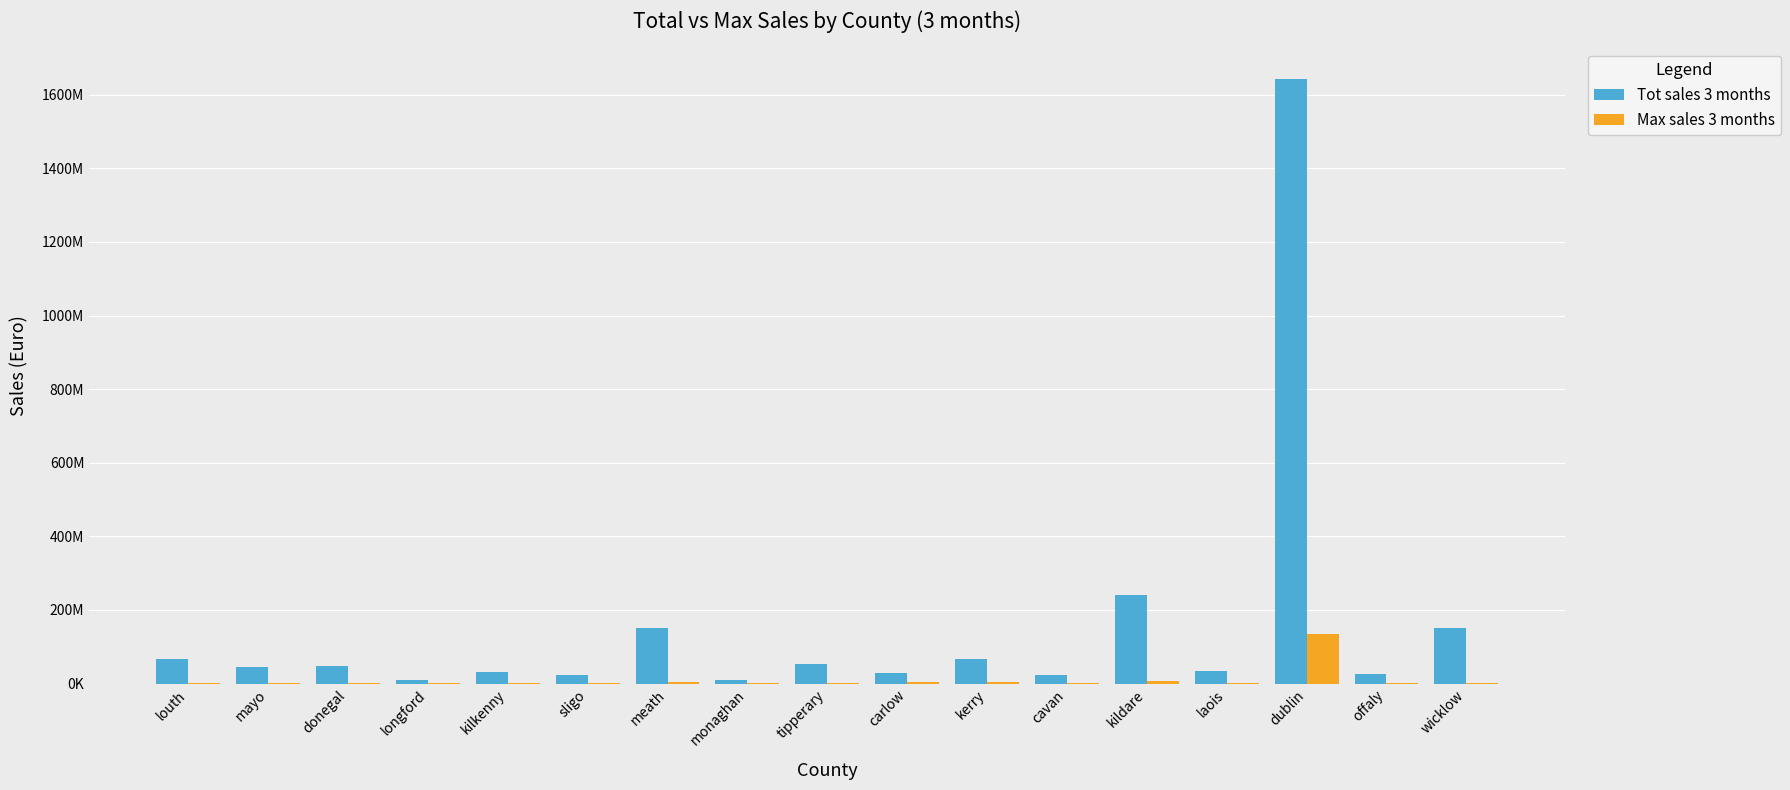

Reading right to left, list all the values displayed in this chart.

Tot sales 3 months: 150065429	24730620	1643337484	33686963	240124913	22094440	66013232	27539529	52163424	8742321	150683296	24605079	31660214	10486289	48210877	45250414	67111276
Max sales 3 months: 1685000	450000	134261047	1982378	7753303	421000	3850000	5101321	1400000	1321585	3648898	590000	750000	1075000	1876916	2800000	2585557